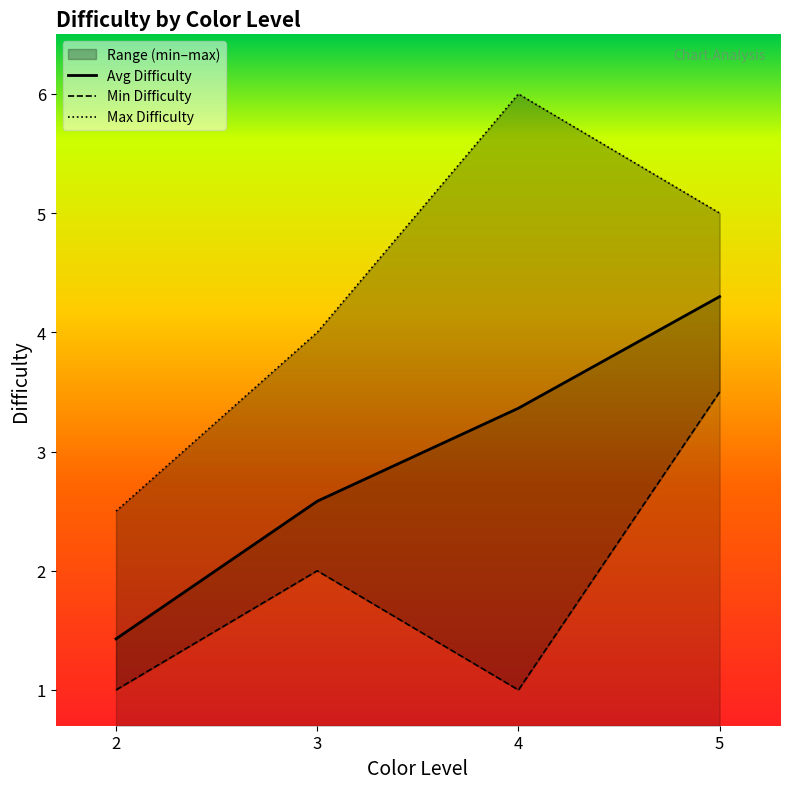

Which series has the widest spread of values?

Max Difficulty